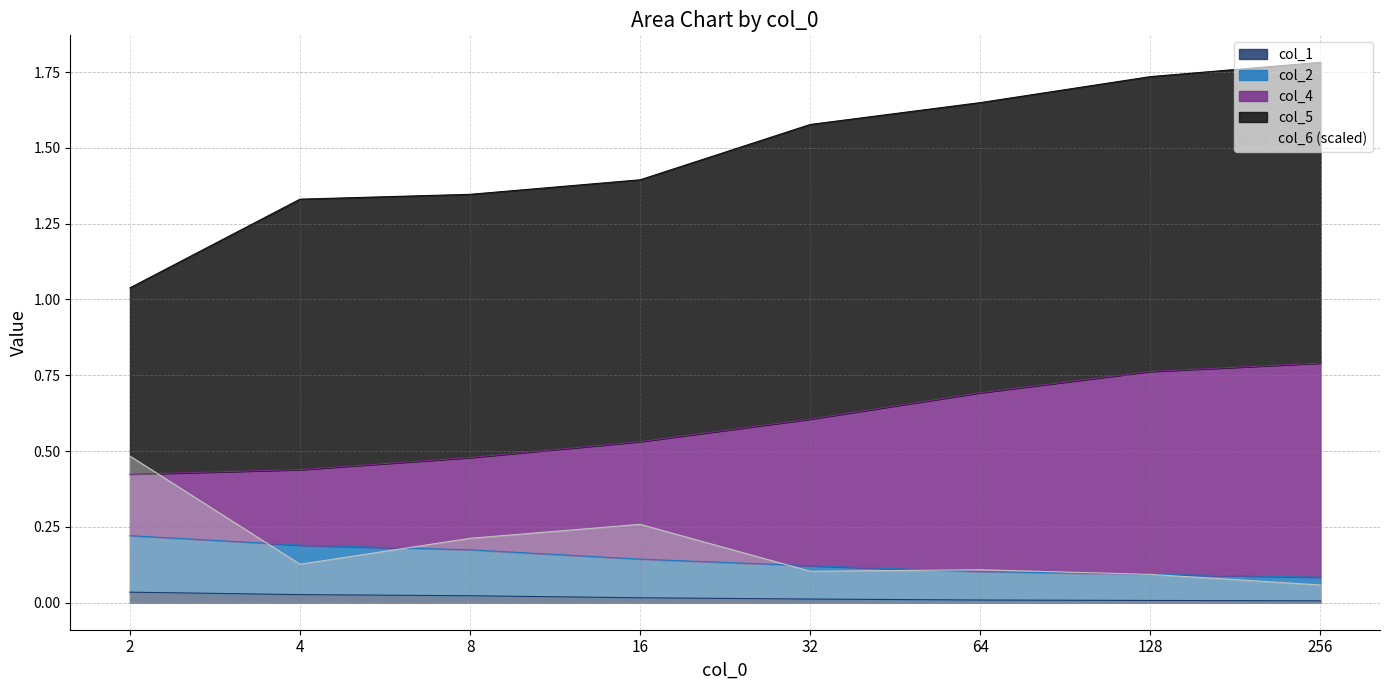

Is it true that col_6 (scaled) equals 0.3 at 8?

False